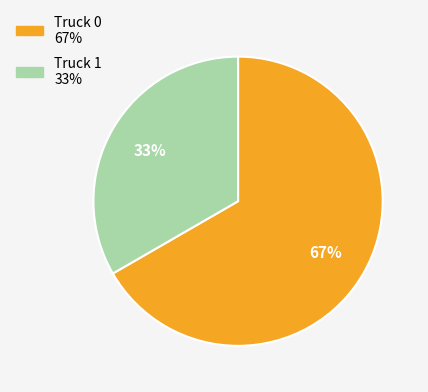

To the nearest percent, what is the combined percentage of Truck 1 and Truck 0?

100%